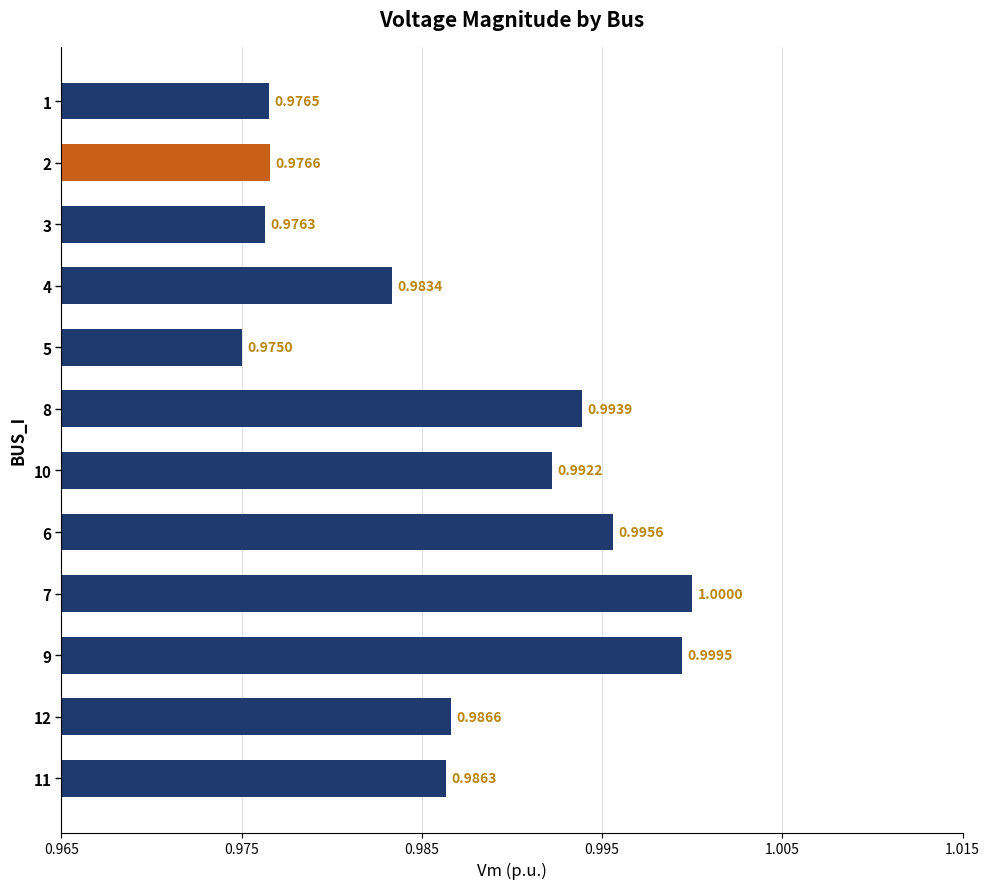

List the labels in order of value, largest first.

7, 9, 6, 8, 10, 12, 11, 4, 2, 1, 3, 5